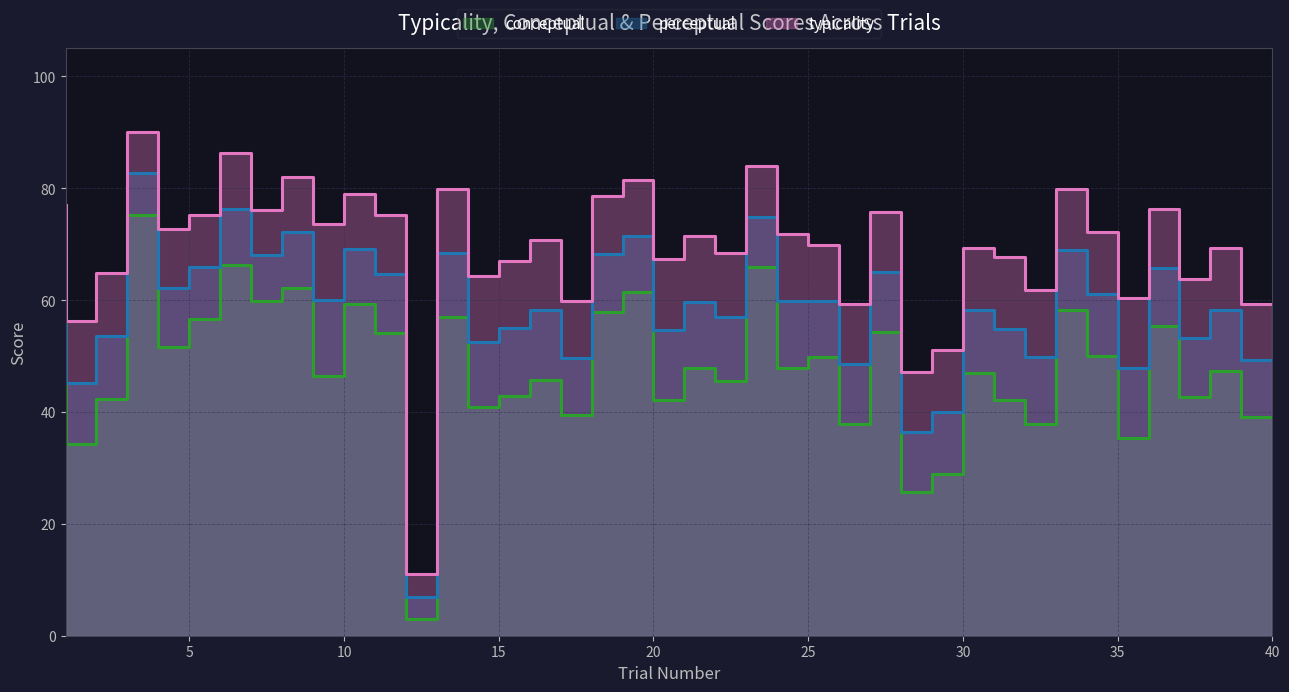

The value of conceptual at 17 is 75.5. True or false?

False